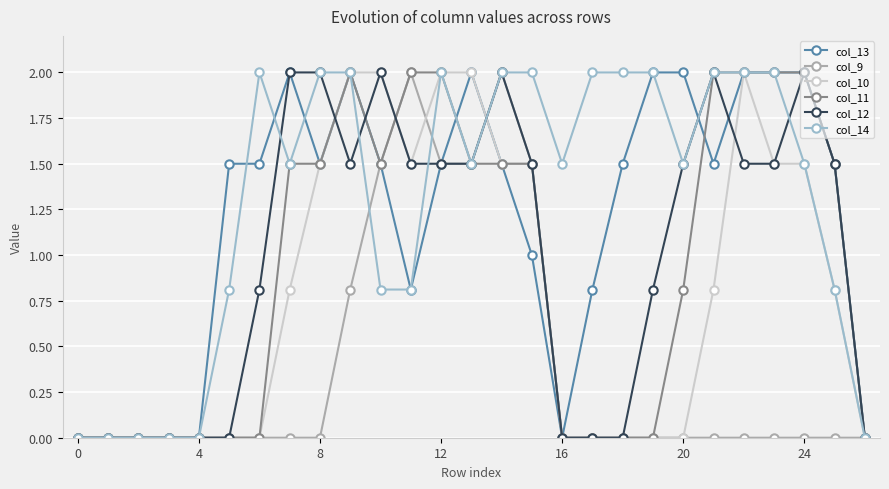

Which series has the largest total across all categories?

col_14